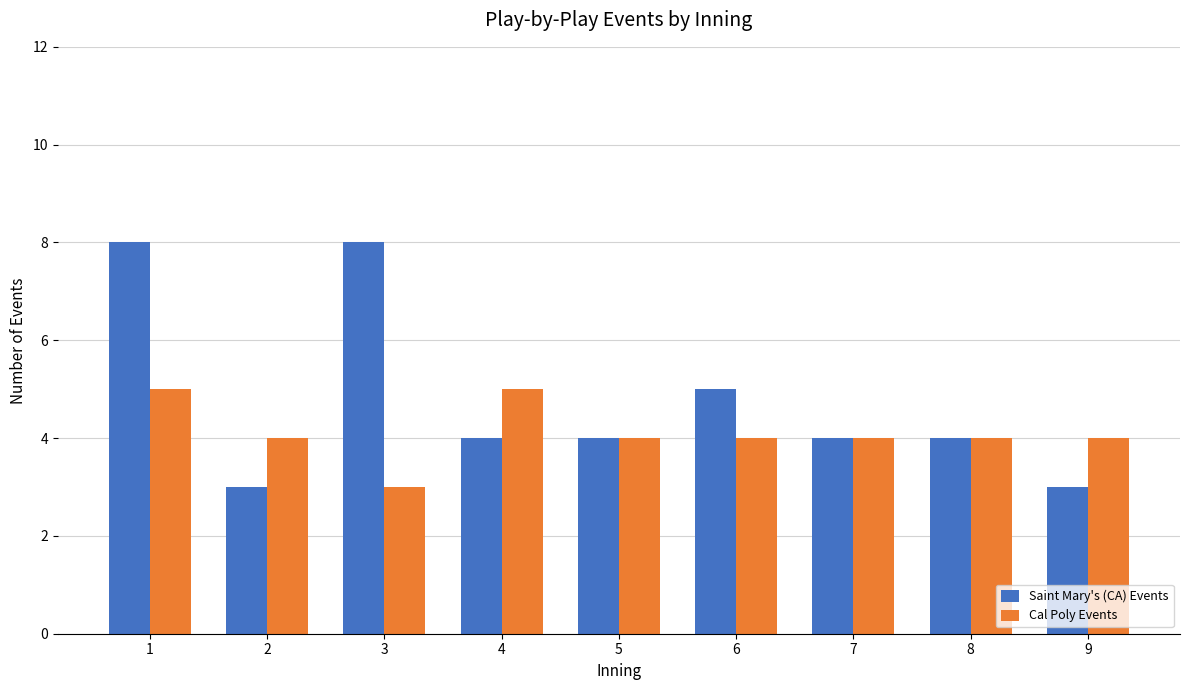

What is the total value across all series at 9?

7